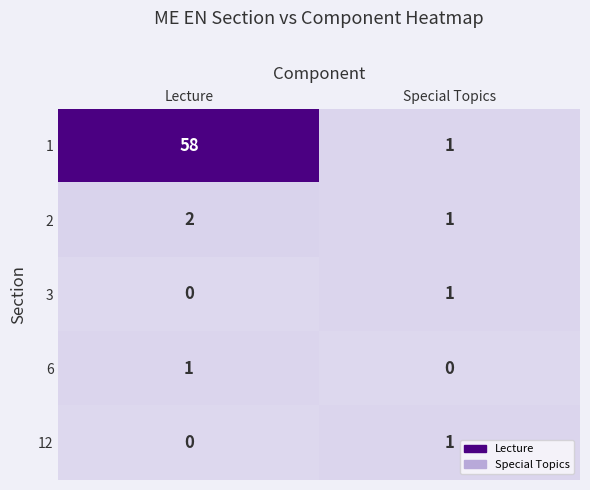

What is the difference between the highest and lowest values at Special Topics?

1